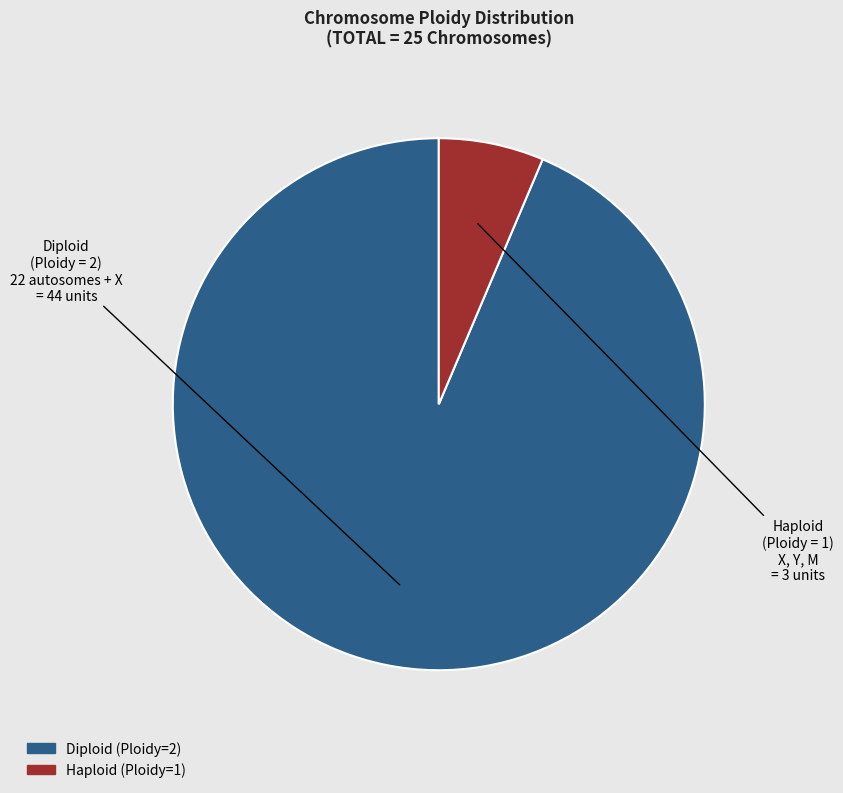

Is there a majority slice in this chart?

Yes